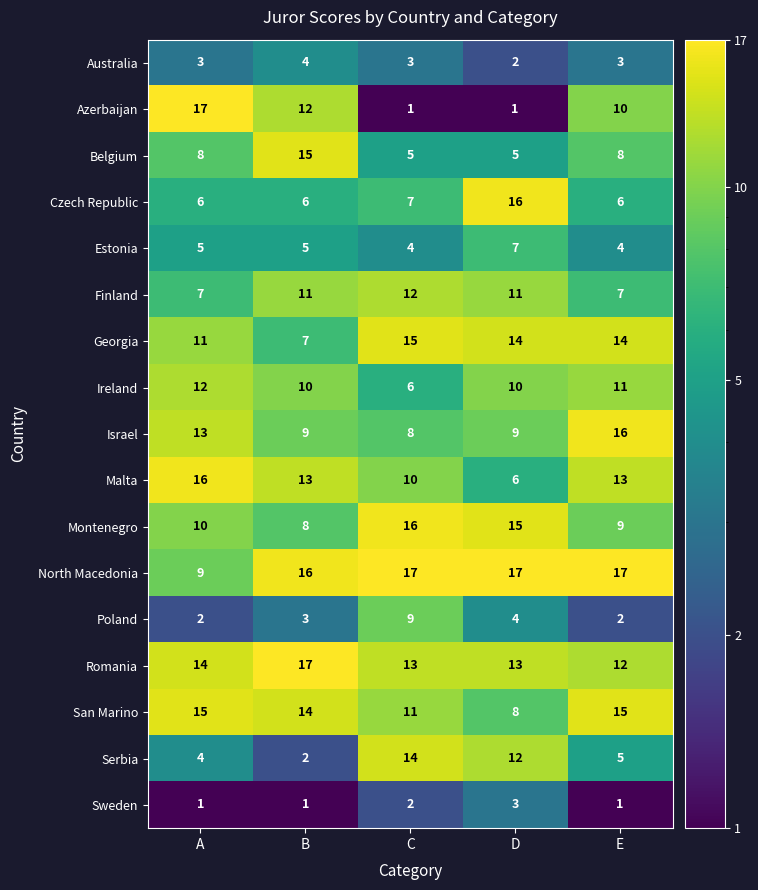

What is the spread (max minus min) of values at D?

16